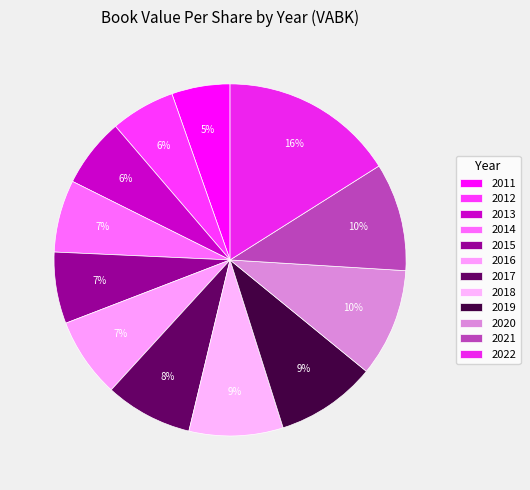

To the nearest percent, what percentage of the pie is 2012?

6%